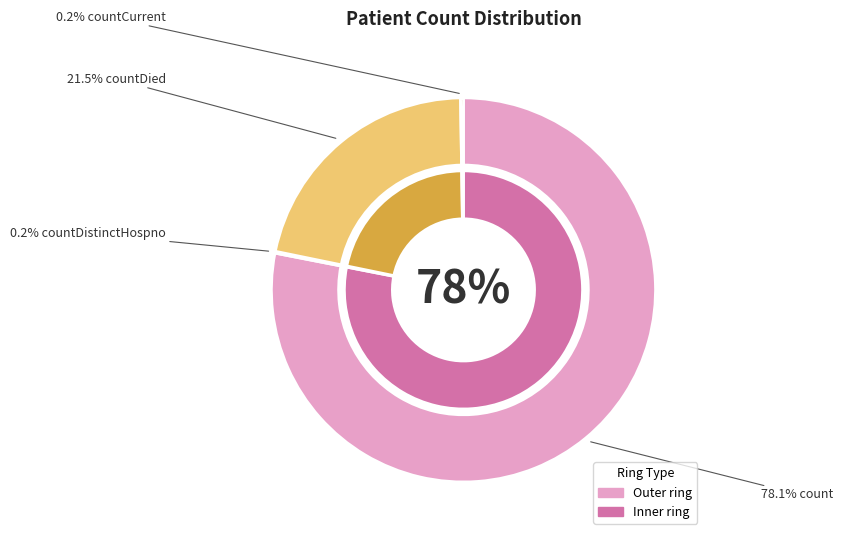

Rank the categories by value from lowest to highest.

countCurrentSuspected, countDistinctHospno, countCurrent, countDied, count